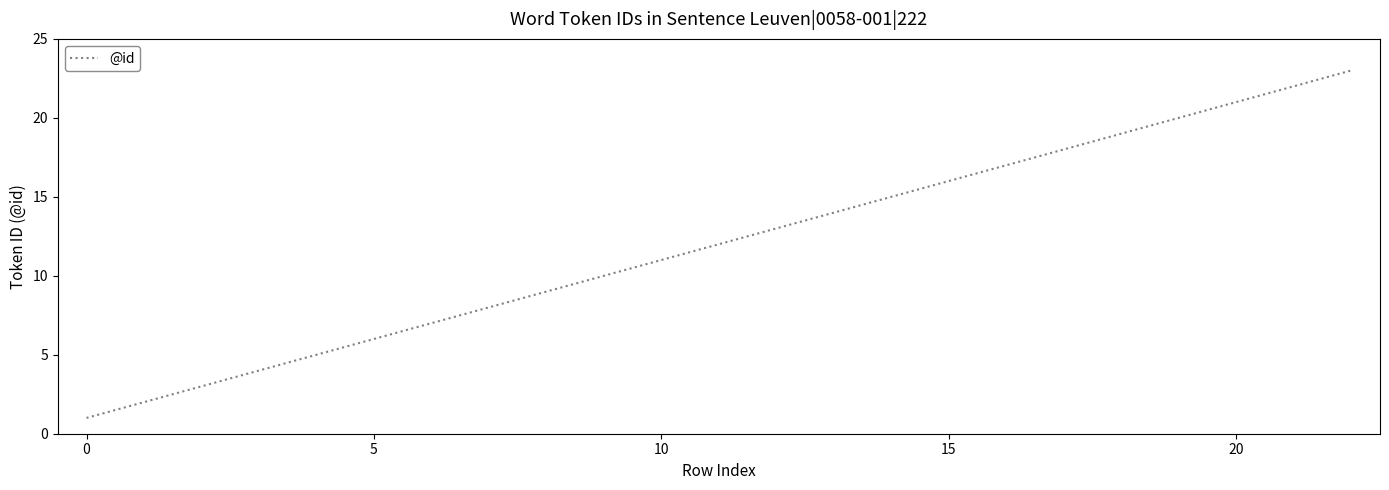

What is the greatest value displayed?

23